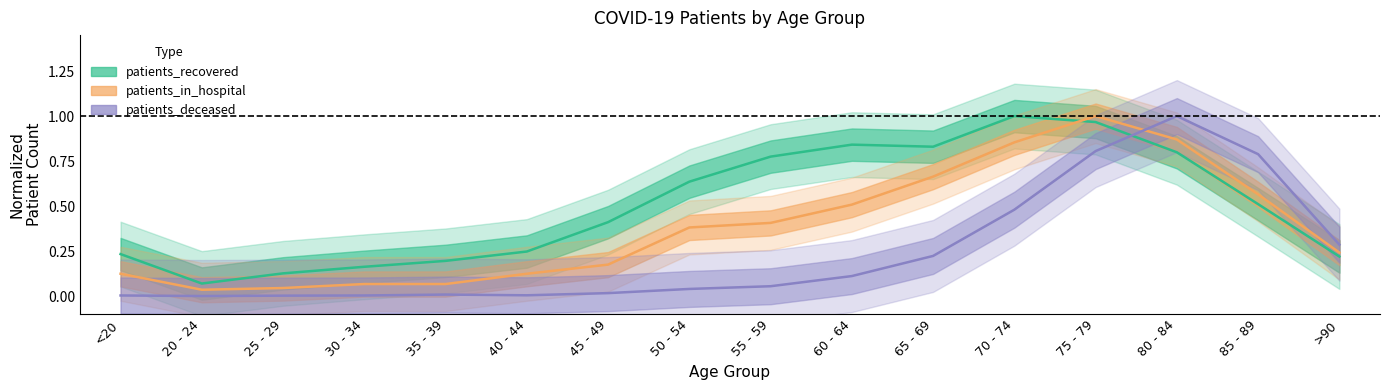

What is the total value across all series at 20 - 24?

0.1